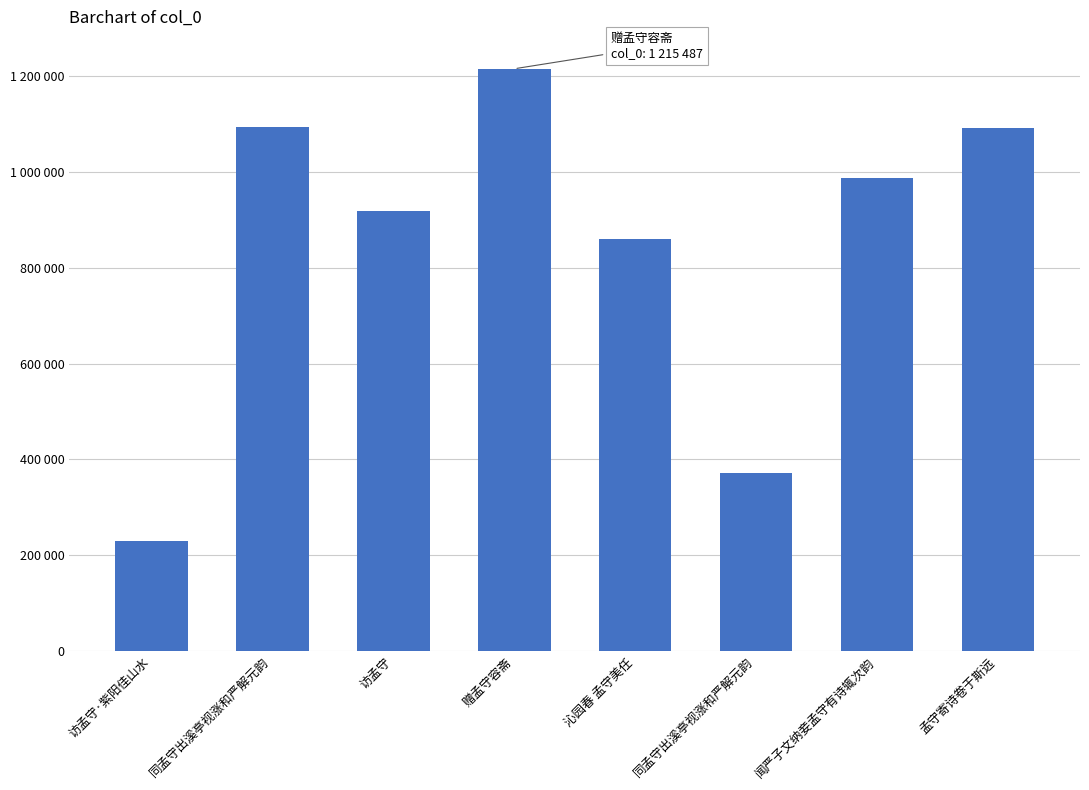

Which category has the lowest value across all series?

访孟守·紫阳佳山水